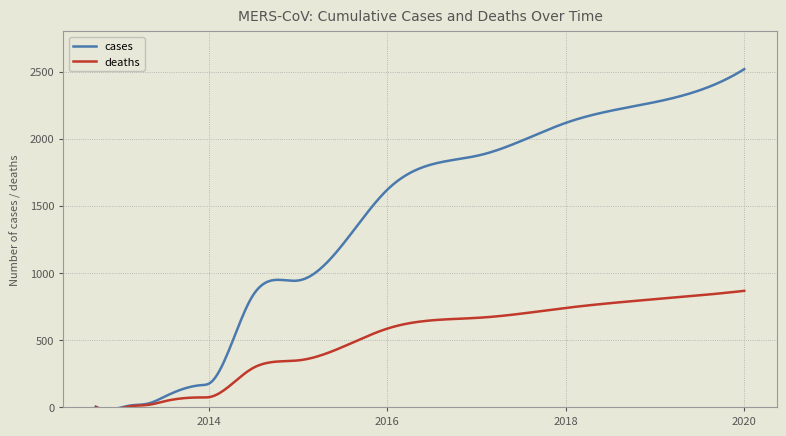

What is the maximum value for deaths?

866.0